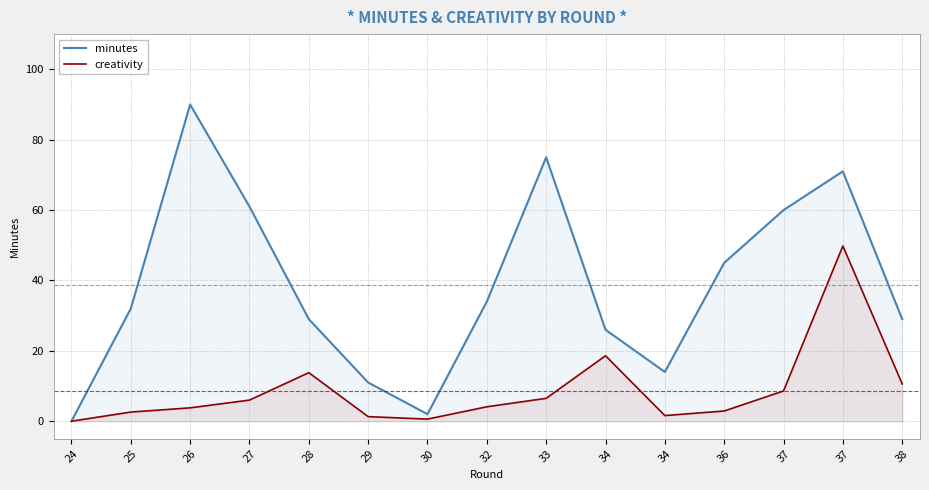

Read the creativity value at 25.

2.6